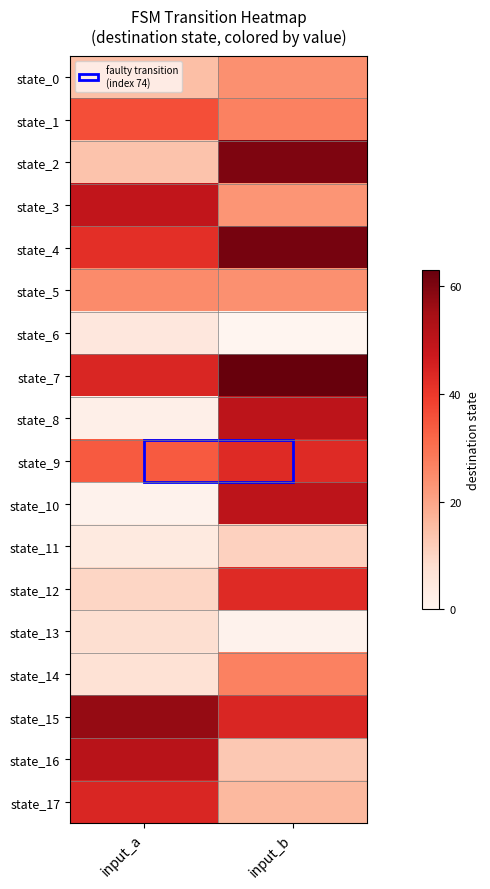

Which has a higher value, input_a or input_b?

input_b